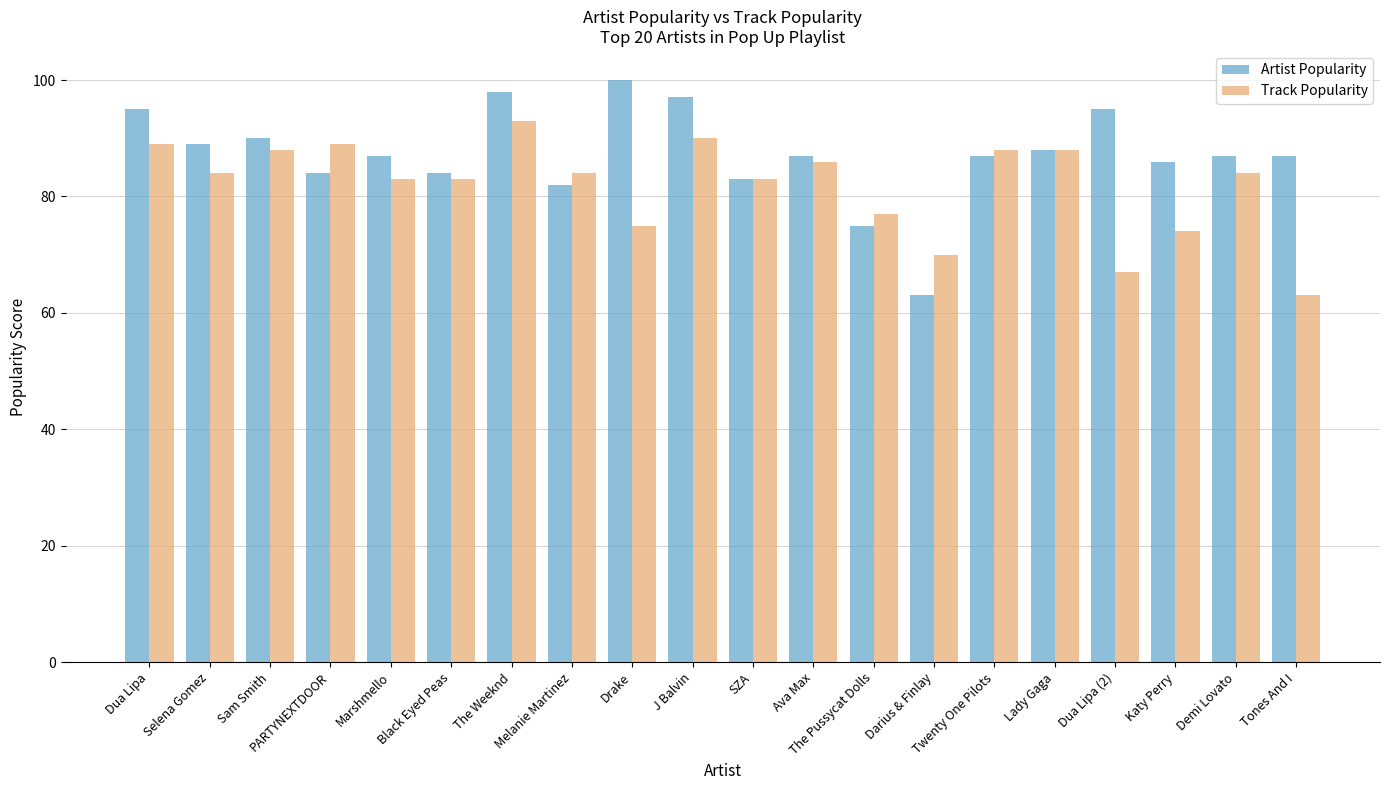

Which series has the largest total across all categories?

Artist Popularity